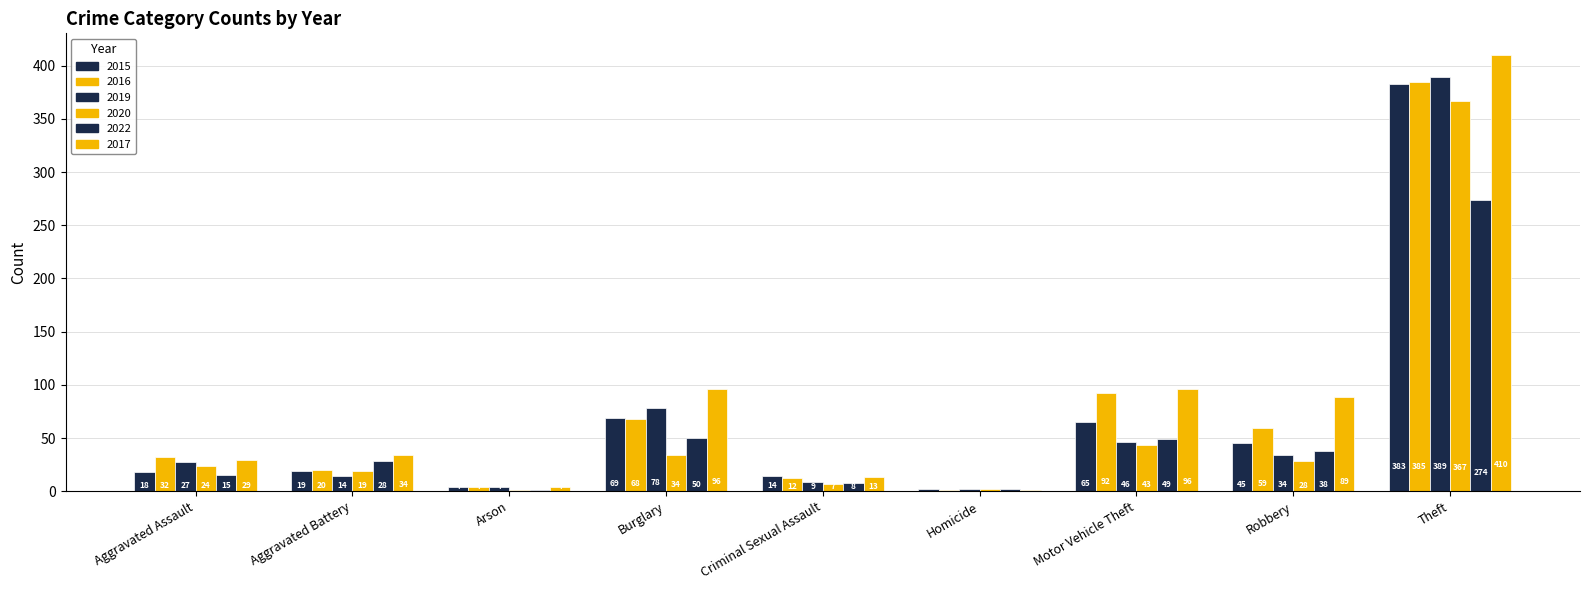

Count the number of categories in the chart.

9